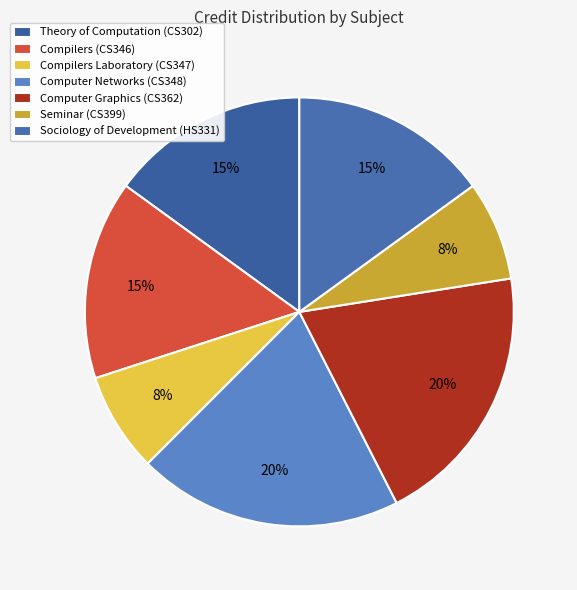

Which slice is the smallest?

Compilers Laboratory (CS347)